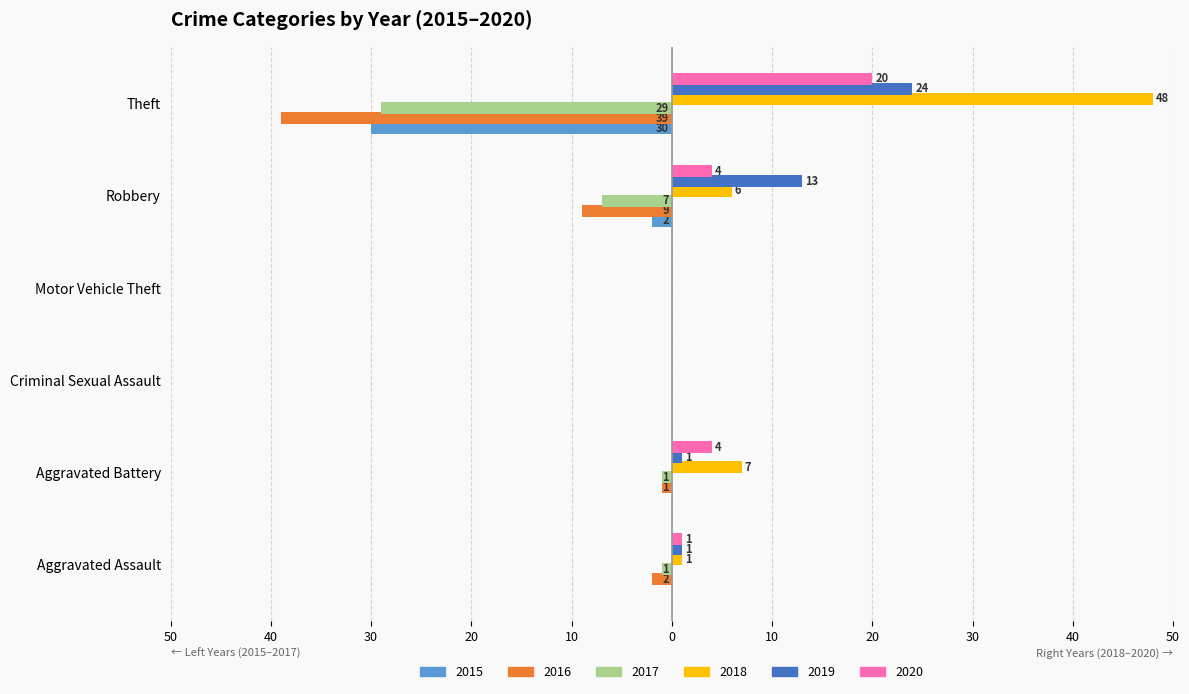

What is the approximate value of 2015 at Robbery?

2